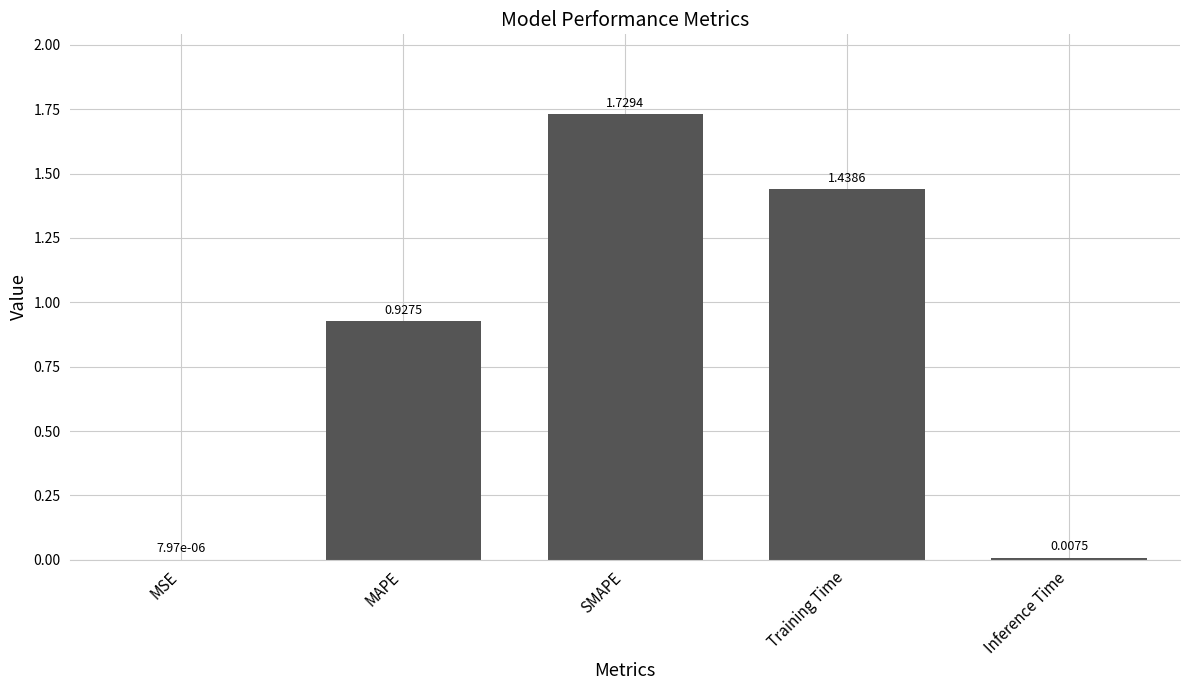

What is the sum of all values?

4.1